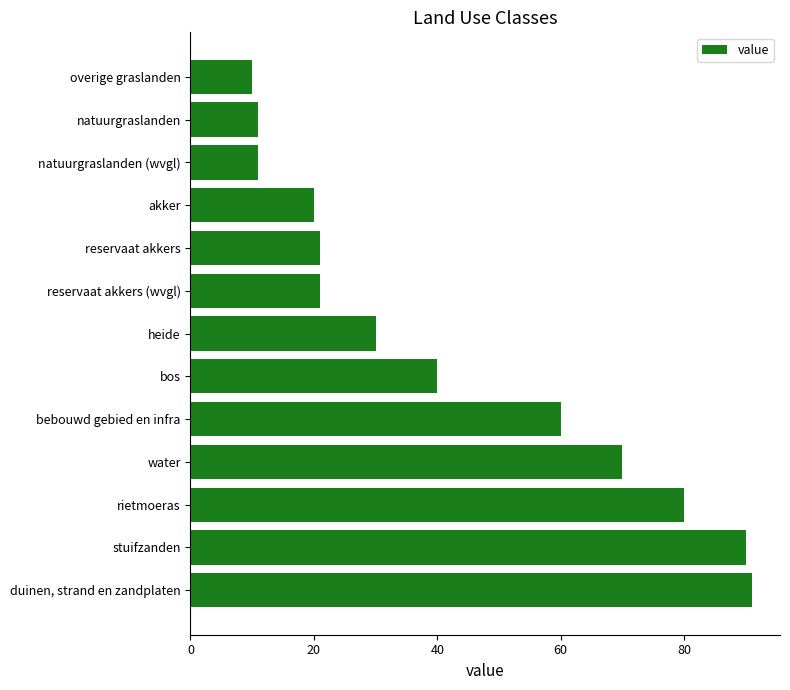

At which category does the chart reach its peak across all series?

duinen, strand en zandplaten